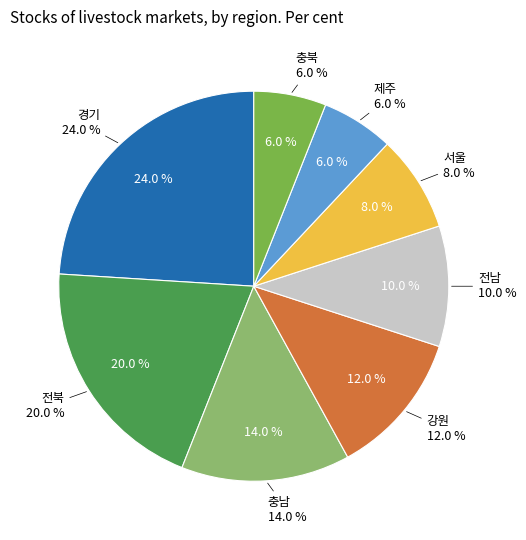

To the nearest percent, what is the difference between the 제주 and 경기 slice percentages?

18%